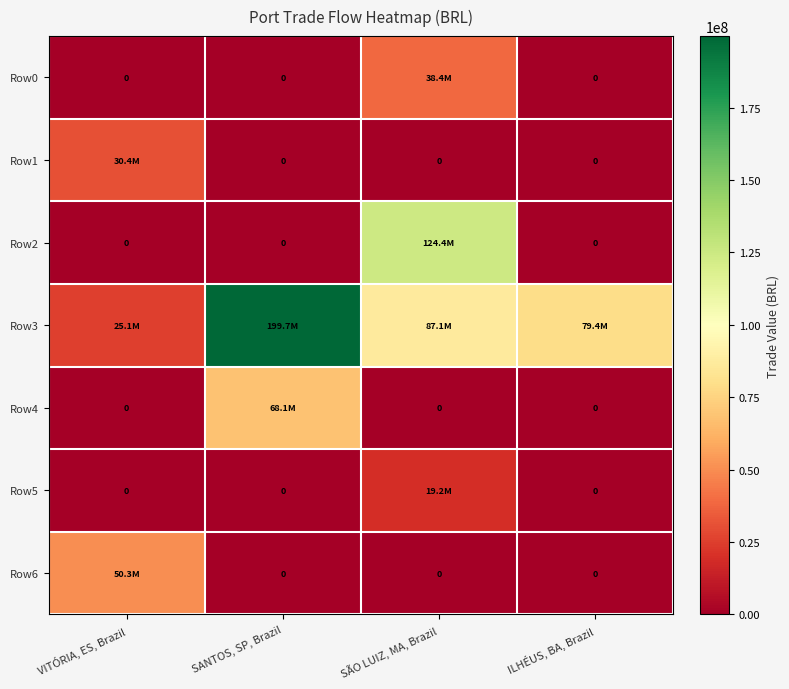

Which category has the highest value in the Row0 series?

SÃO LUIZ, MA, Brazil